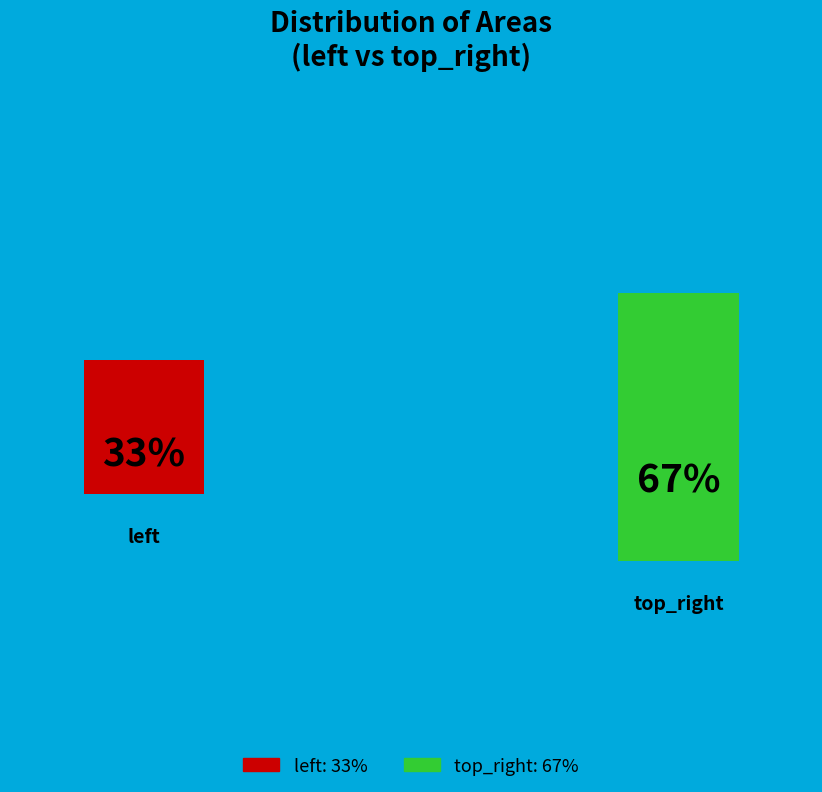

To the nearest percent, what portion does top_right represent?

67%